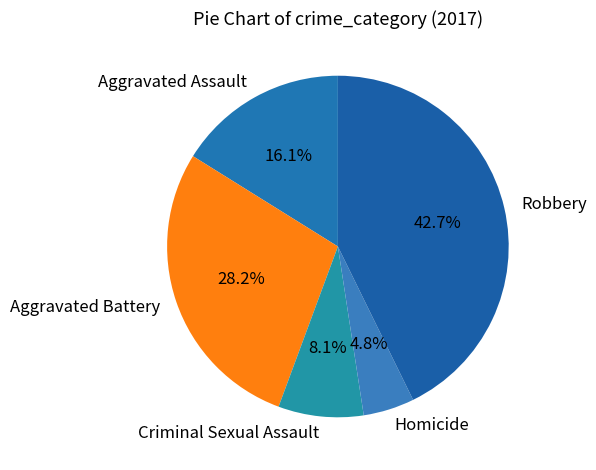

To the nearest percent, what portion does Homicide represent?

5%